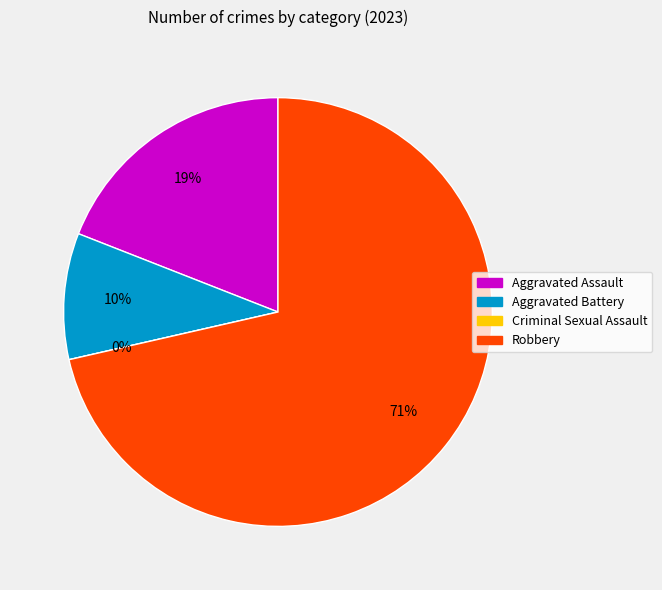

Count the number of slices in the pie.

4